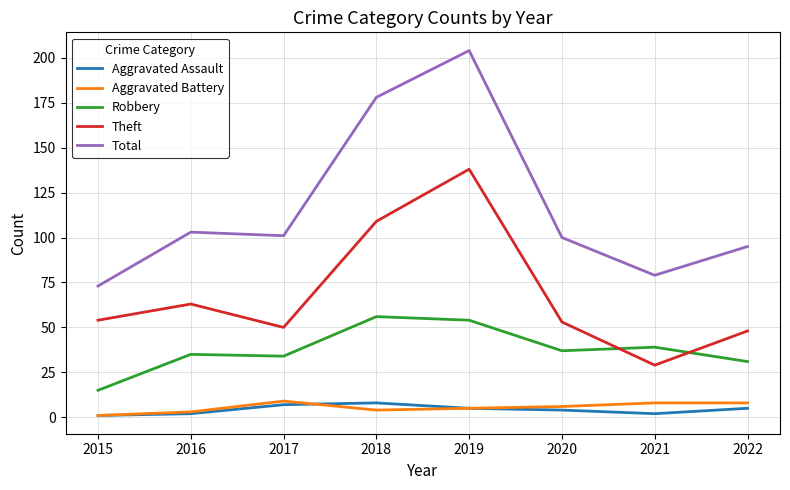

Reading right to left, extract all data points from this chart.

Aggravated Assault: 5	2	4	5	8	7	2	1
Aggravated Battery: 8	8	6	5	4	9	3	1
Robbery: 31	39	37	54	56	34	35	15
Theft: 48	29	53	138	109	50	63	54
Total: 95	79	100	204	178	101	103	73